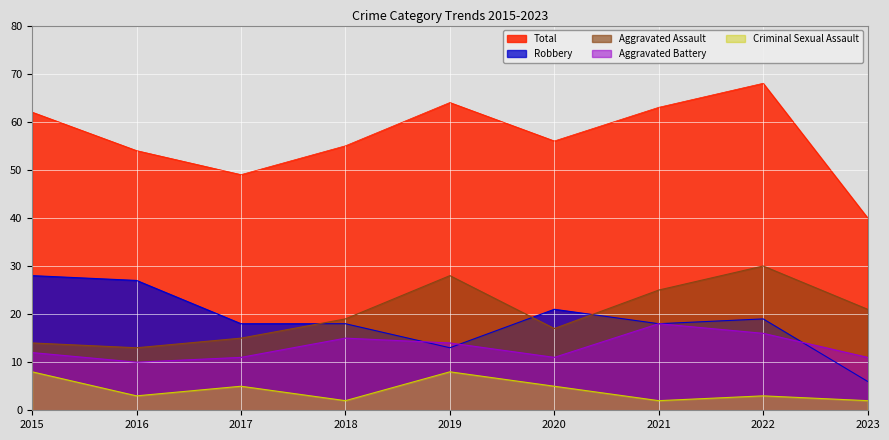

What is the difference between the highest and lowest values at 2016?

51